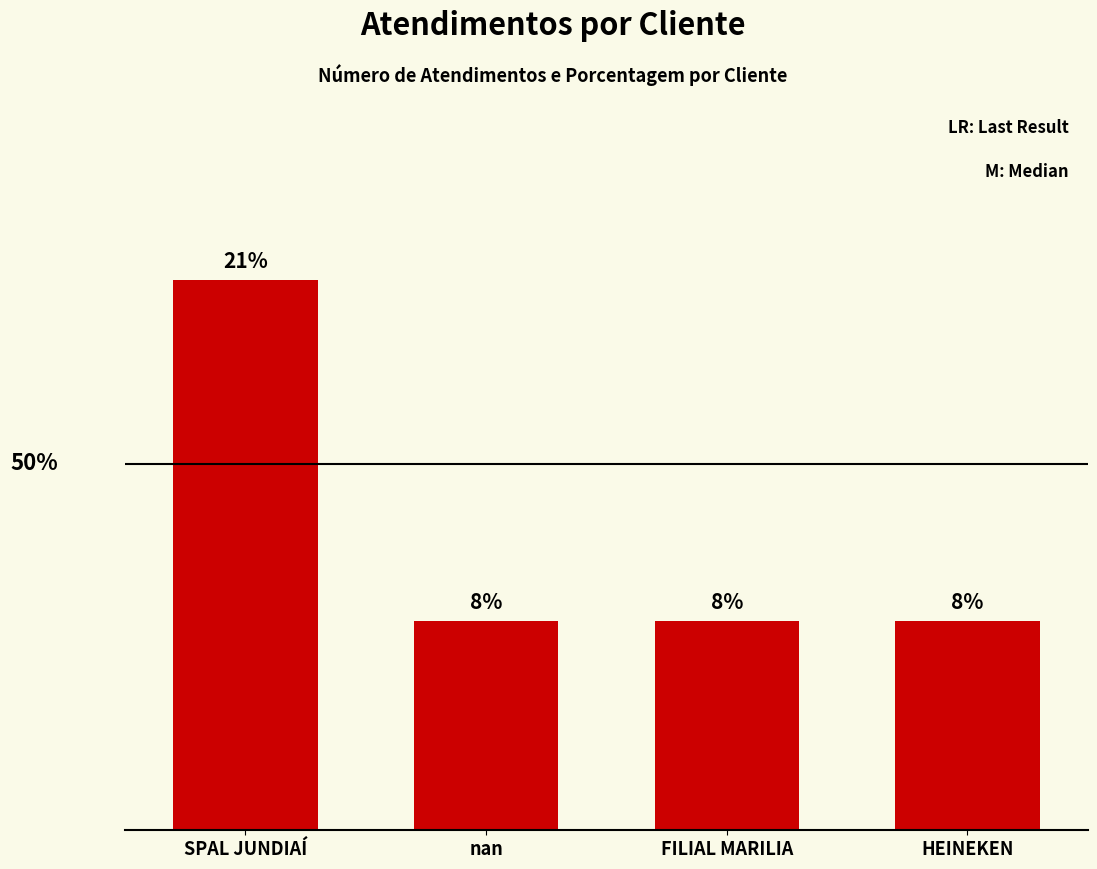

Which label corresponds to the largest value in the chart?

SPAL JUNDIAÍ